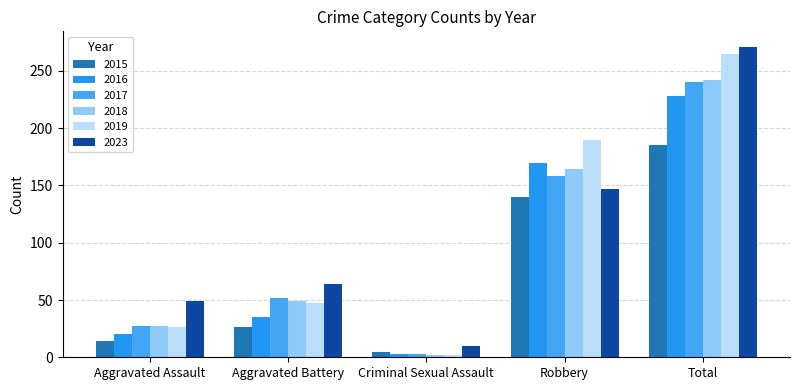

At which category is the sum across all series the highest?

Total